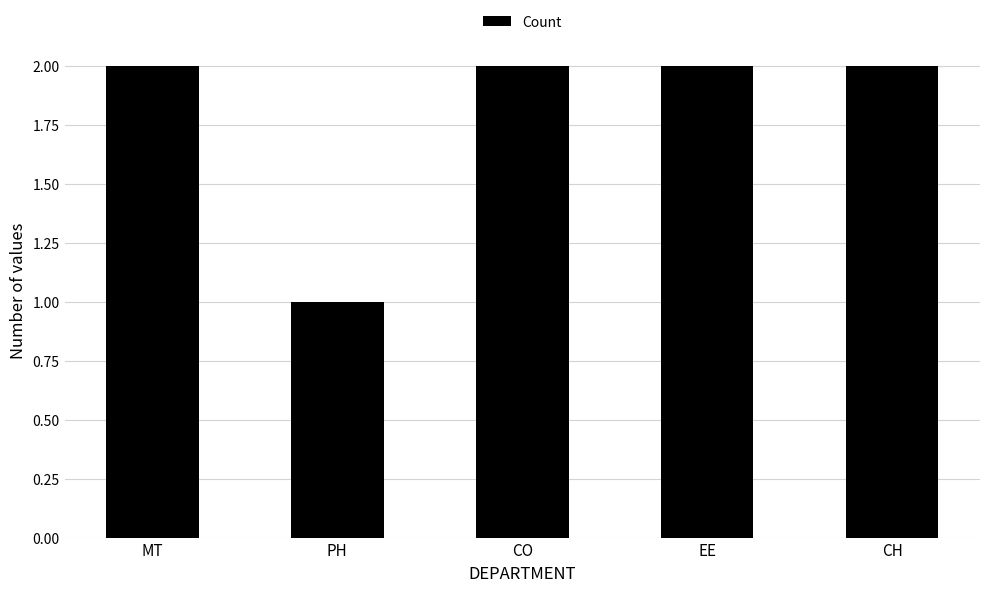

At which category does the chart reach its minimum across all series?

PH